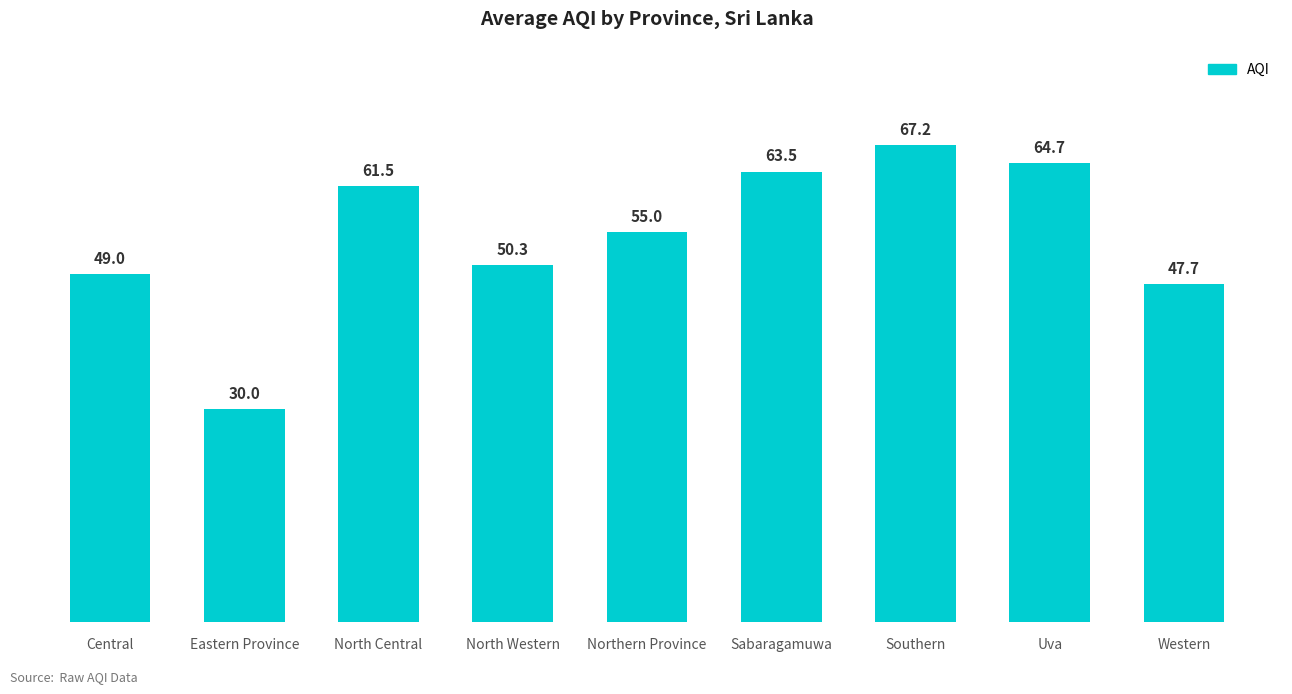

How many values are below 55?

4